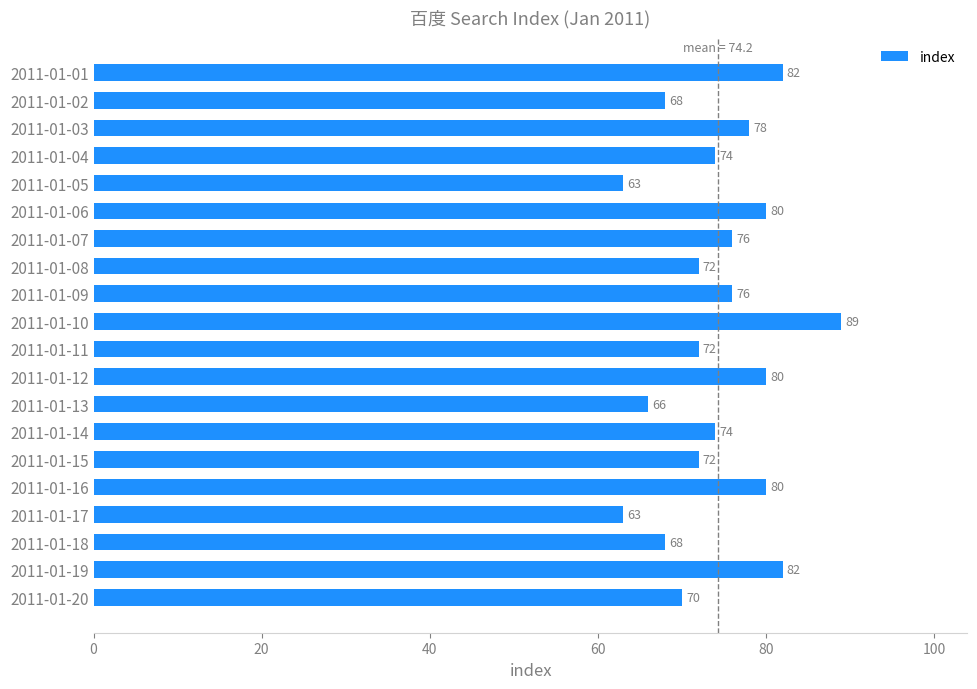

What is the value of the 4th bar from the top?

74